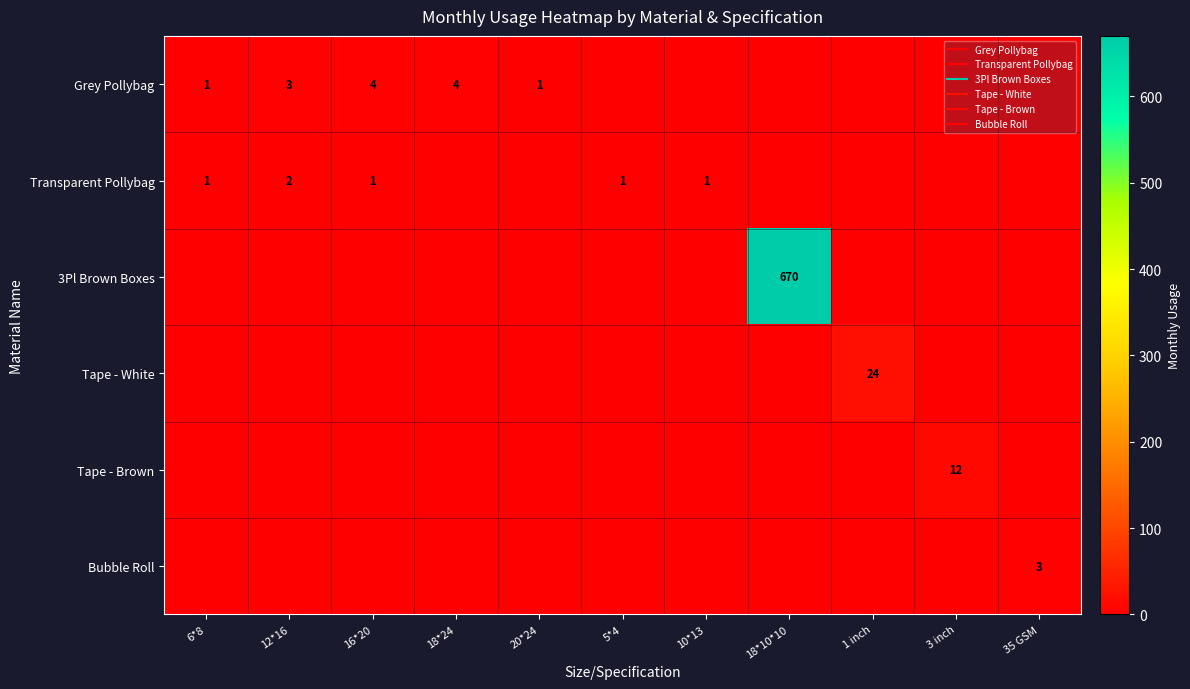

How many values in the Bubble Roll series exceed 0?

1